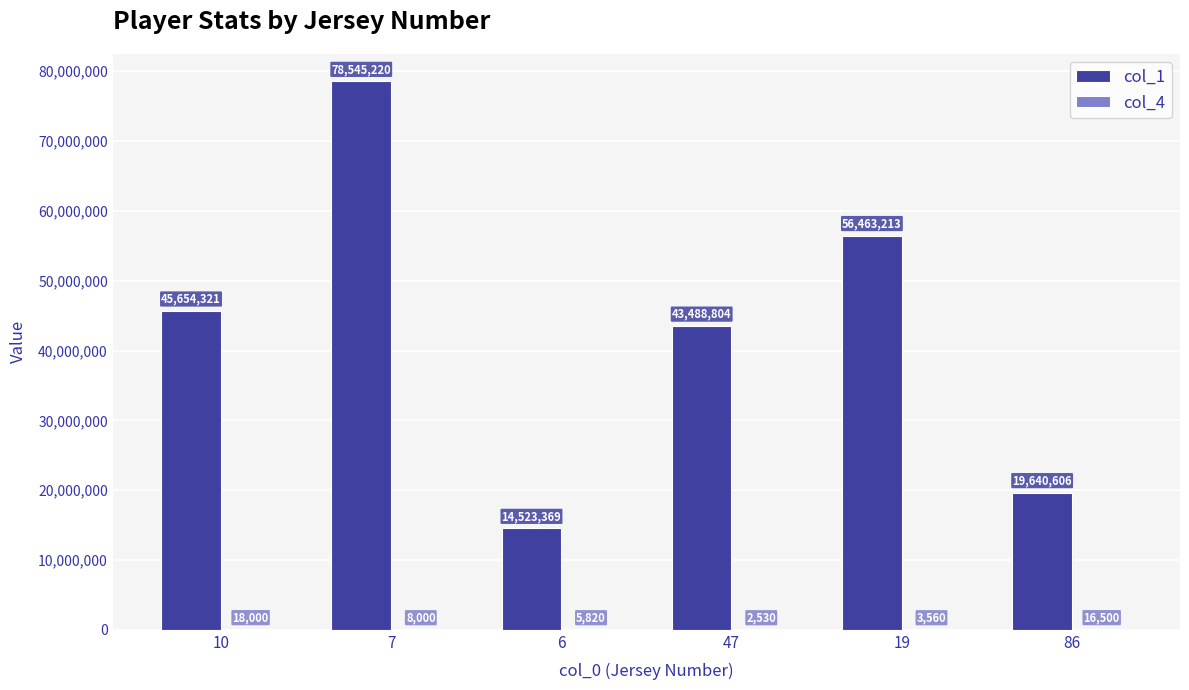

The col_1 series shows 78545220 at 7. True or false?

True